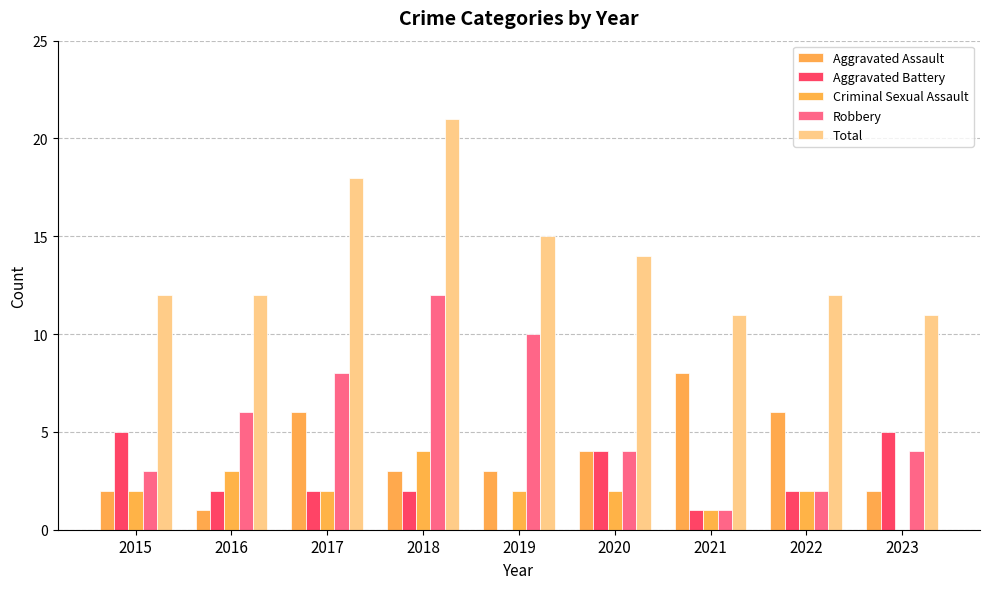

List the labels in order of Aggravated Battery value, largest first.

2015, 2023, 2020, 2016, 2017, 2018, 2022, 2021, 2019